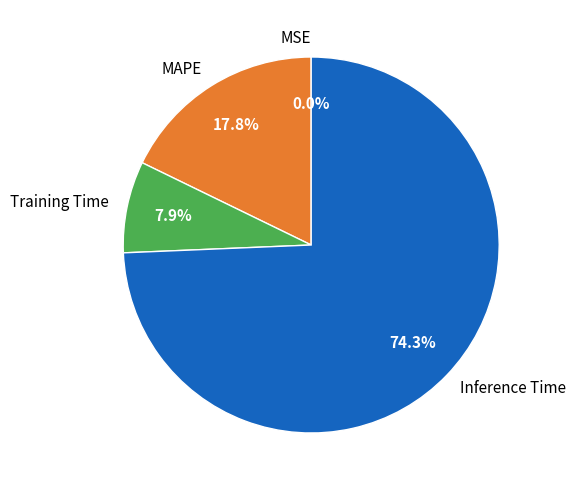

To the nearest percent, what is the difference between the largest and smallest slice percentages?

74%